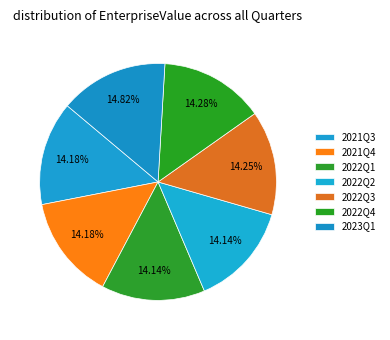

Is 2022Q4 the majority of the pie?

No